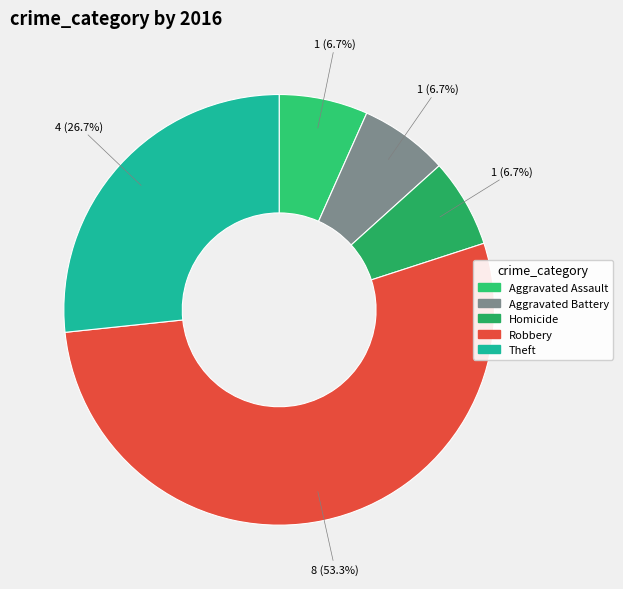

How many segments does this pie chart have?

5